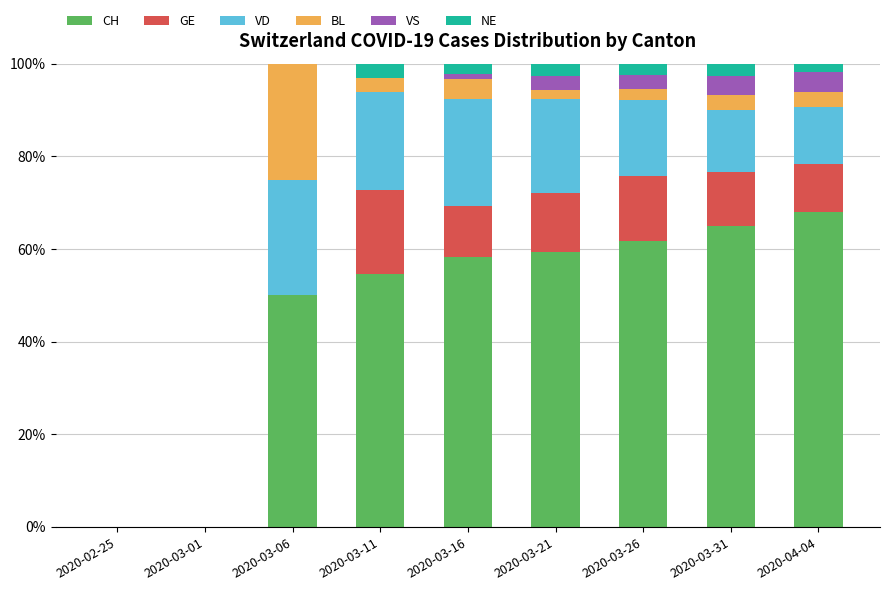

What is the total value across all series at 2020-03-31?

100.0